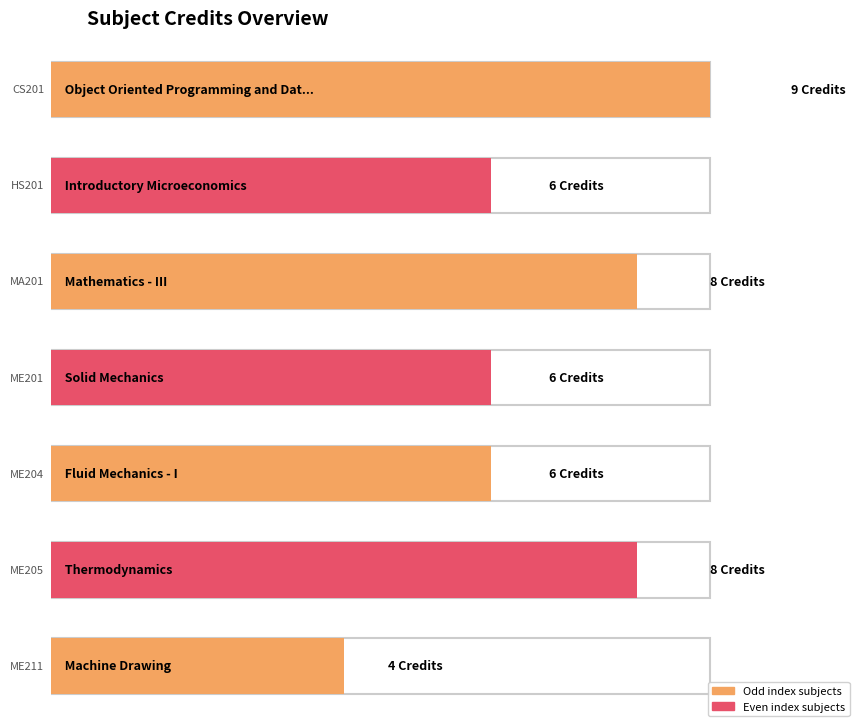

What value does the data have at CS201?

9